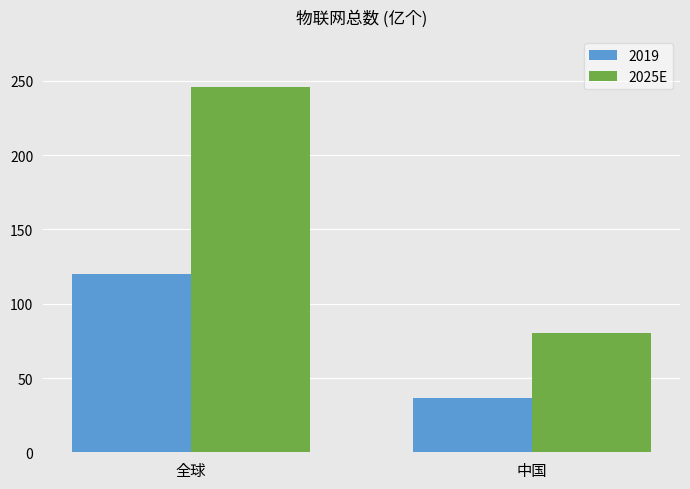

The value of 2019 at 全球 is 120.0. True or false?

True